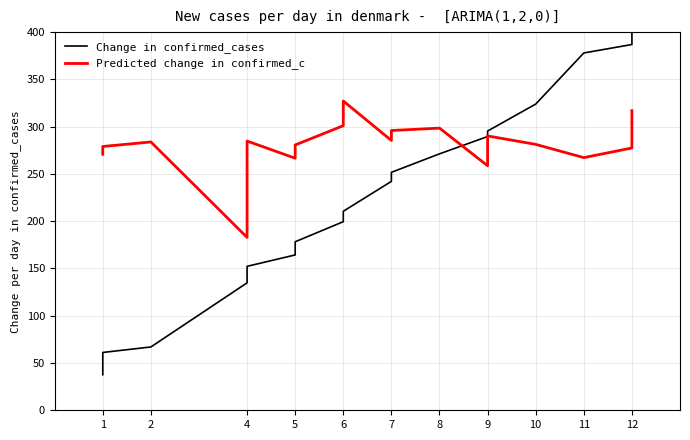

How many lines are shown in the chart?

2